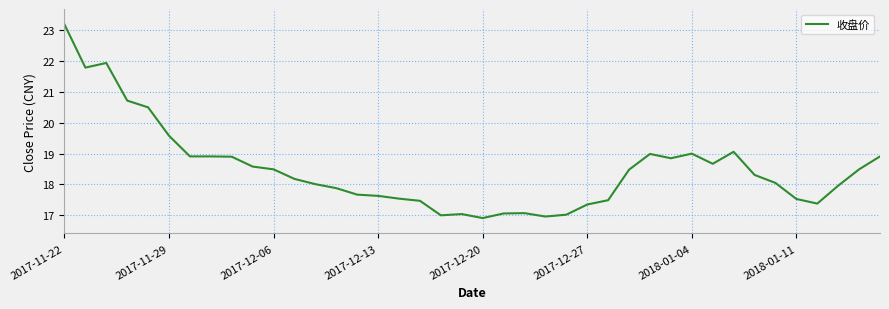

What is the difference between the maximum and minimum values?

6.3